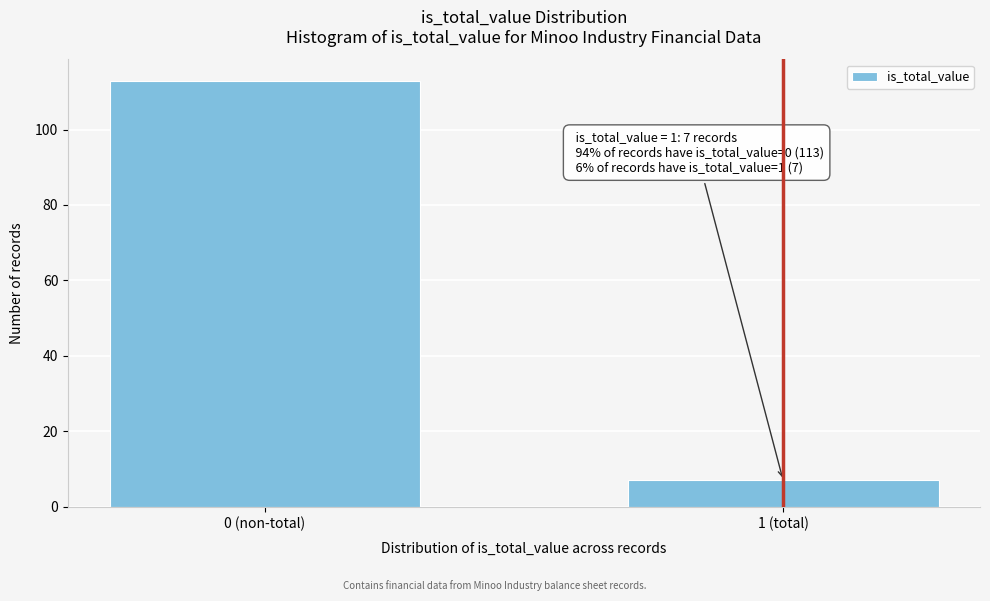

Reading left to right, what are all the values shown in this chart?

0 (non-total)=113	1 (total)=7